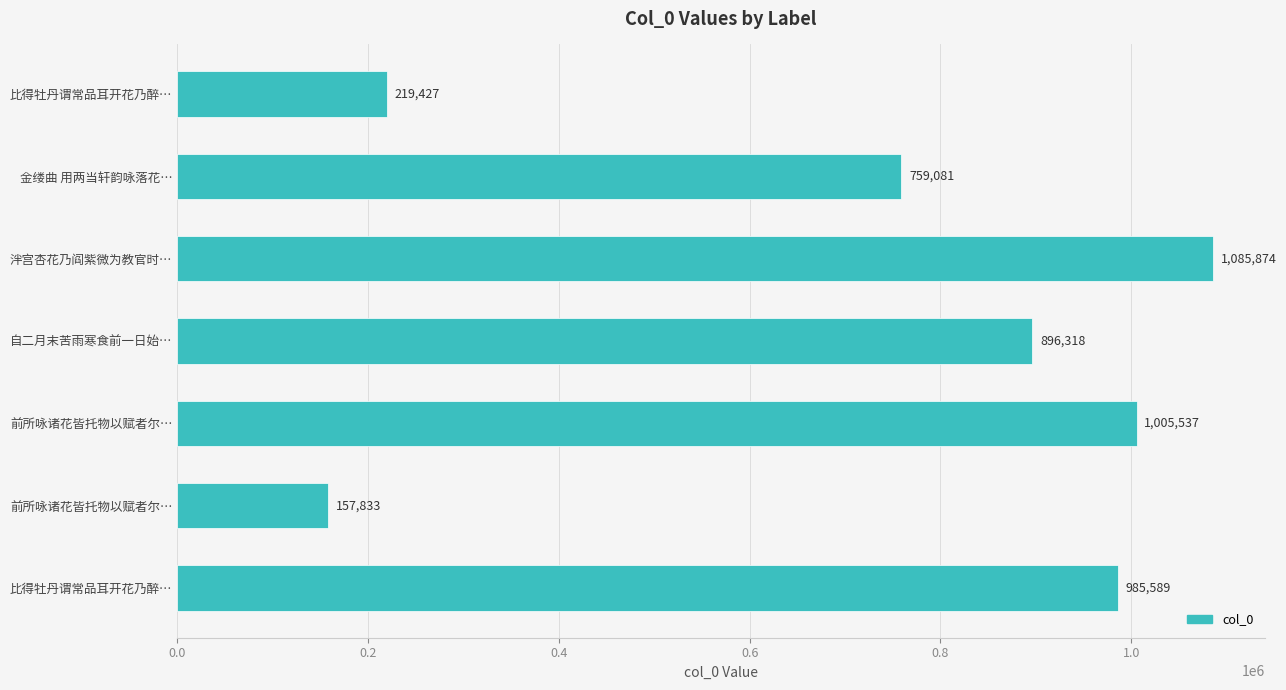

How many bars are there in total?

7